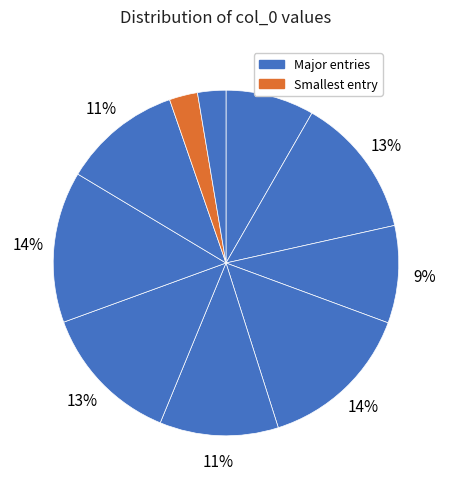

Count the number of slices in the pie.

10